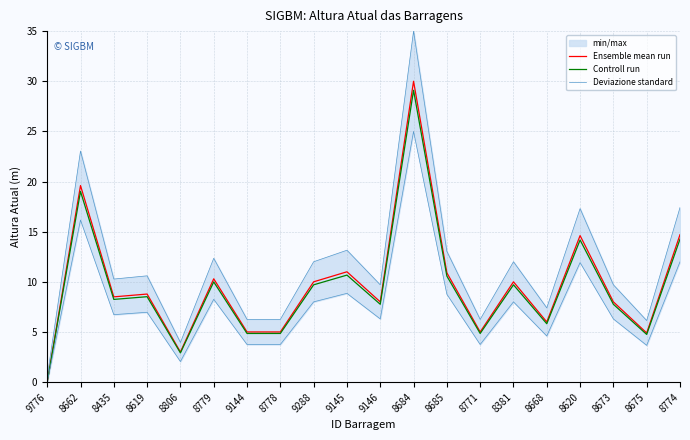

Is it true that Ensemble mean run equals 10.0 at 9288?

True